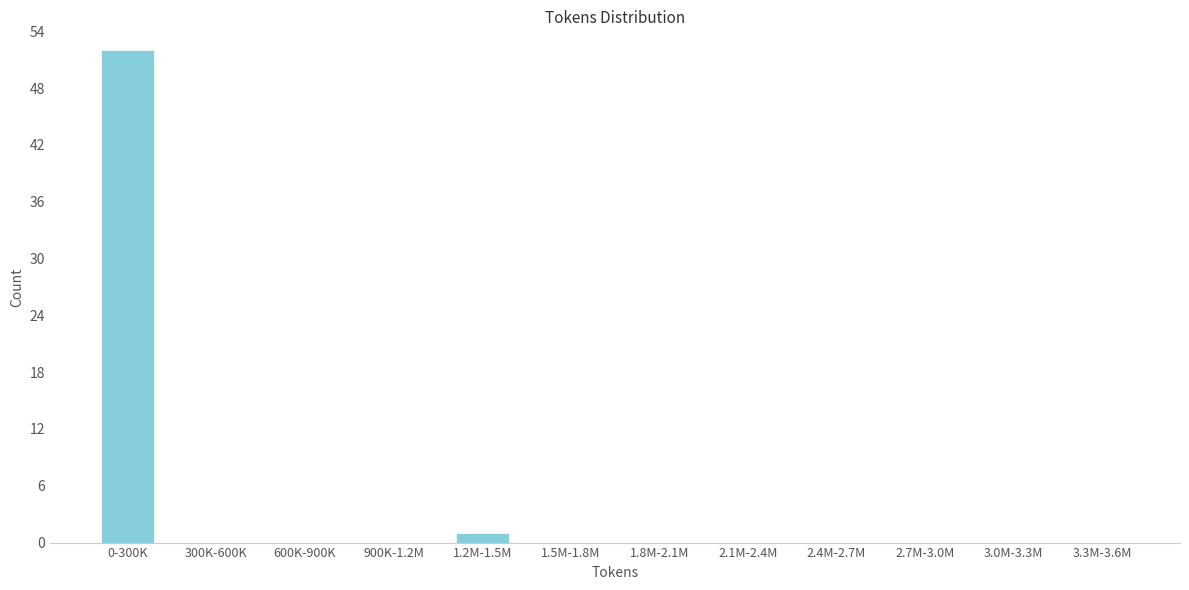

Reading left to right, extract all data points from this chart.

0-300K=52	300K-600K=0	600K-900K=0	900K-1.2M=0	1.2M-1.5M=1	1.5M-1.8M=0	1.8M-2.1M=0	2.1M-2.4M=0	2.4M-2.7M=0	2.7M-3.0M=0	3.0M-3.3M=0	3.3M-3.6M=0